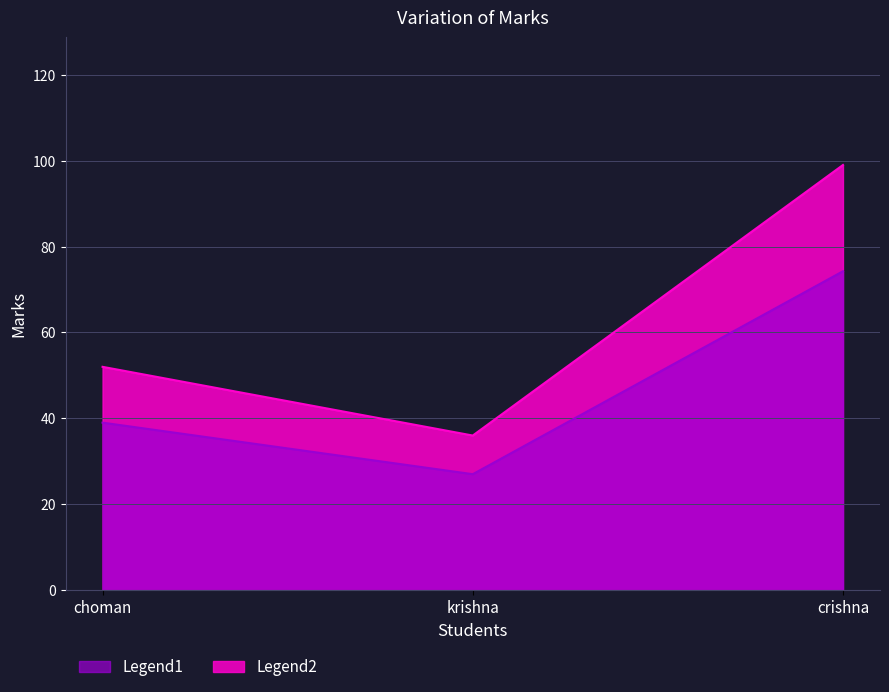

How many values are between 36 and 99?

3